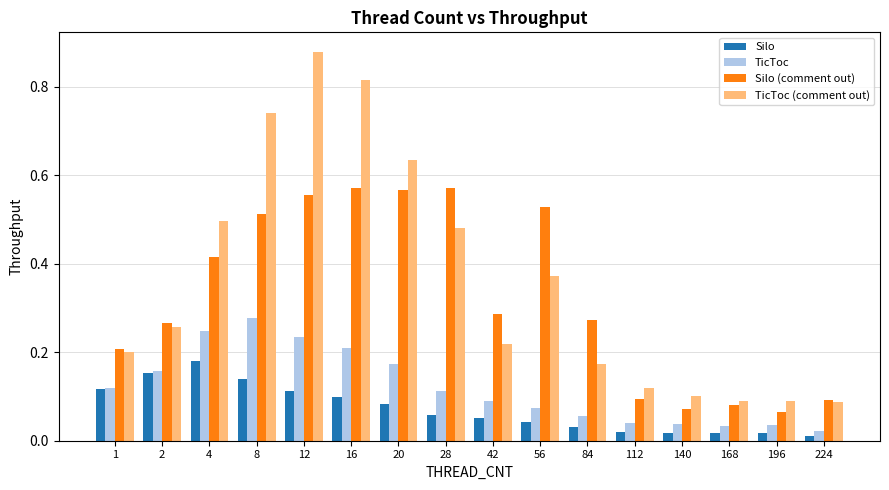

Is the value of TicToc at 224 greater than the value of TicToc (comment out) at 196?

No